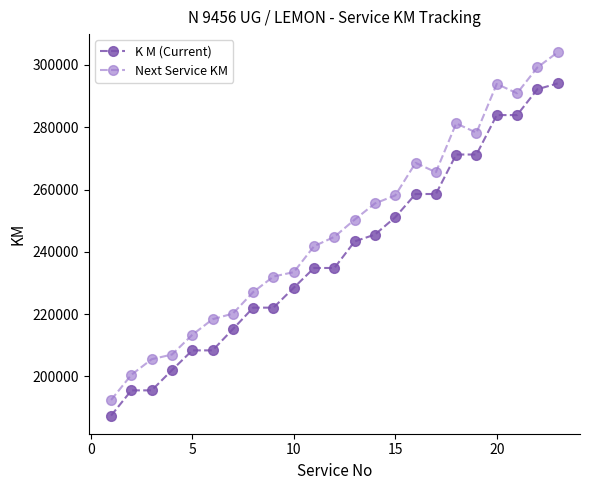

List the series in order of their peak value, highest first.

Next Service KM, K M (Current)